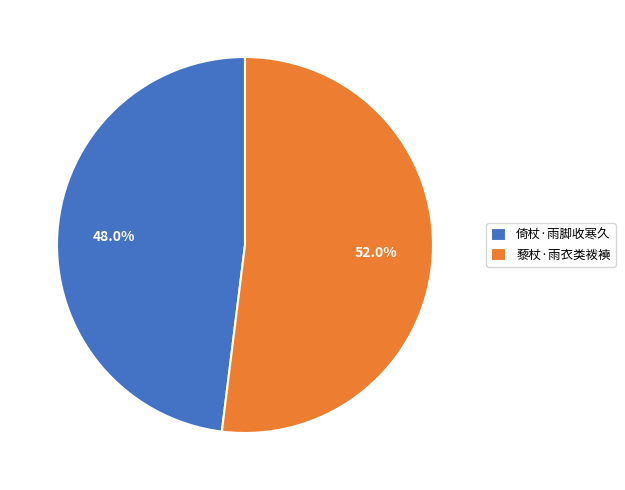

To the nearest percent, what is the difference between the 倚杖·雨脚收寒久 and 藜杖·雨衣类袯襫 slice percentages?

4%